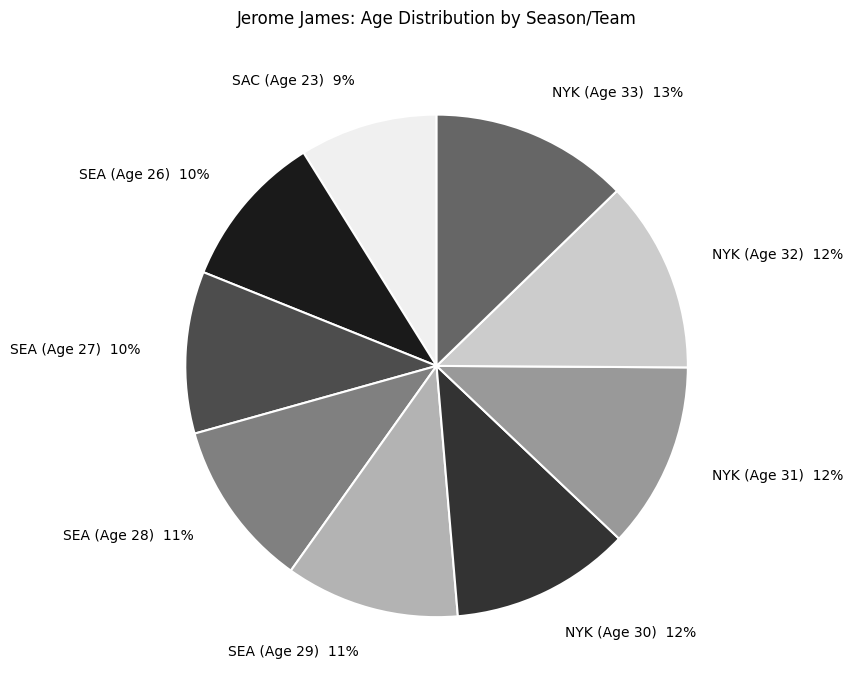

How many slices are in this pie chart?

9